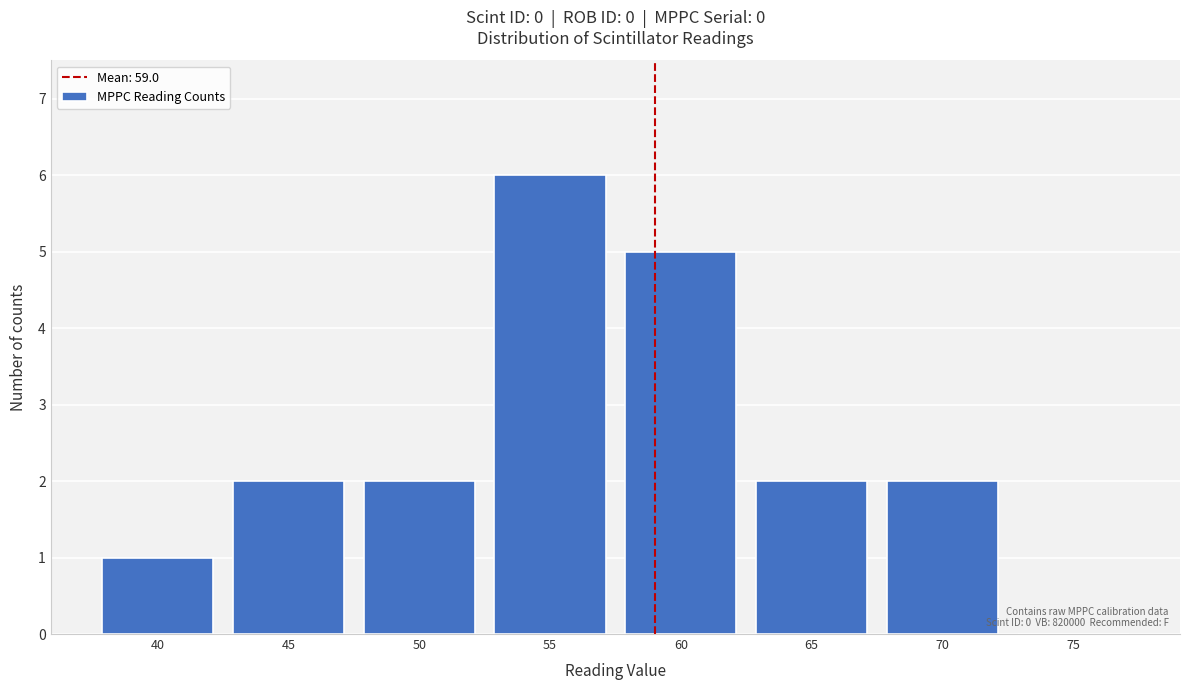

Reading left to right, extract all data points from this chart.

40=1	45=2	50=2	55=6	60=5	65=2	70=2	75=0